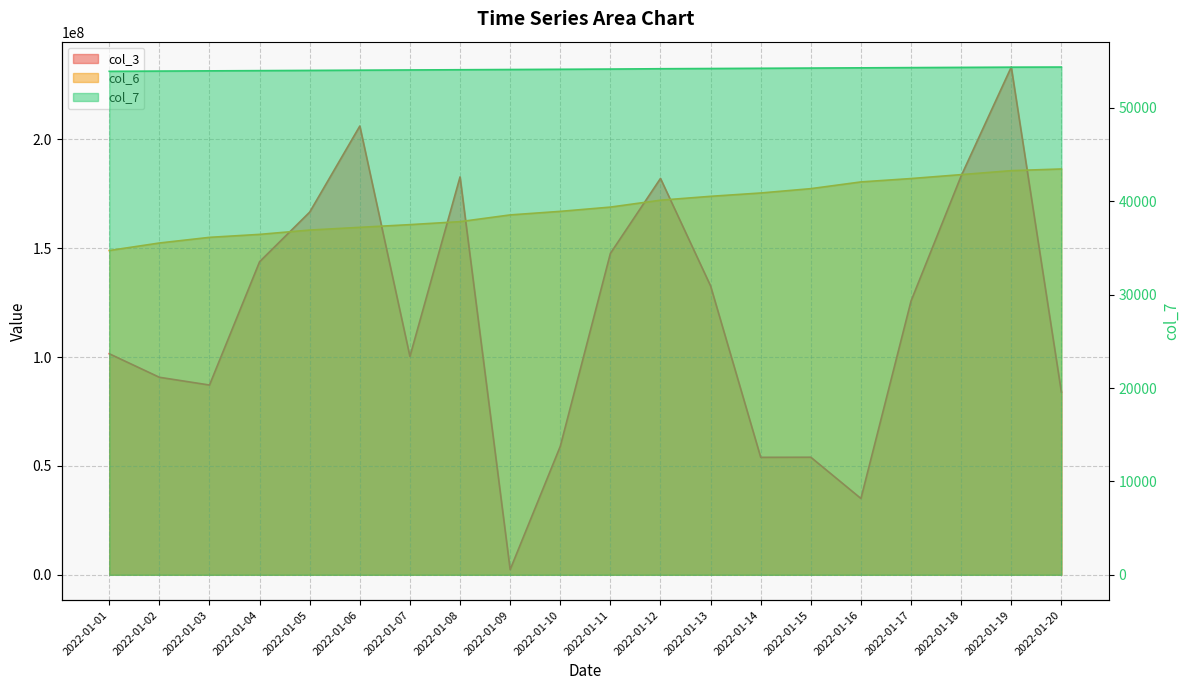

What are all the series names shown in the legend?

col_3, col_6, col_7